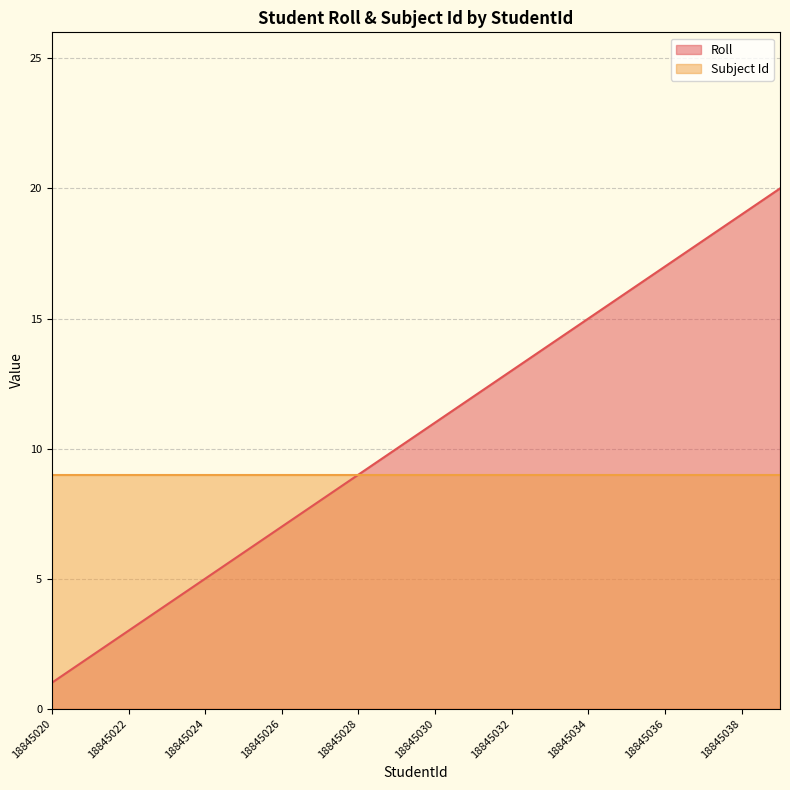

What value does the data have at 18845023, to the nearest 5?

5